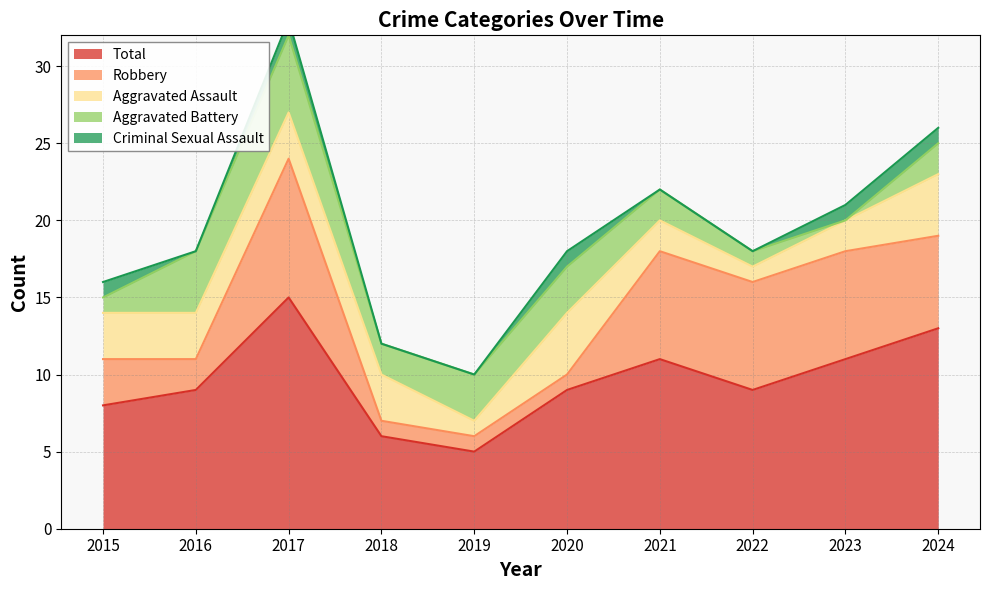

The value of Robbery at 2023 is 7. True or false?

True